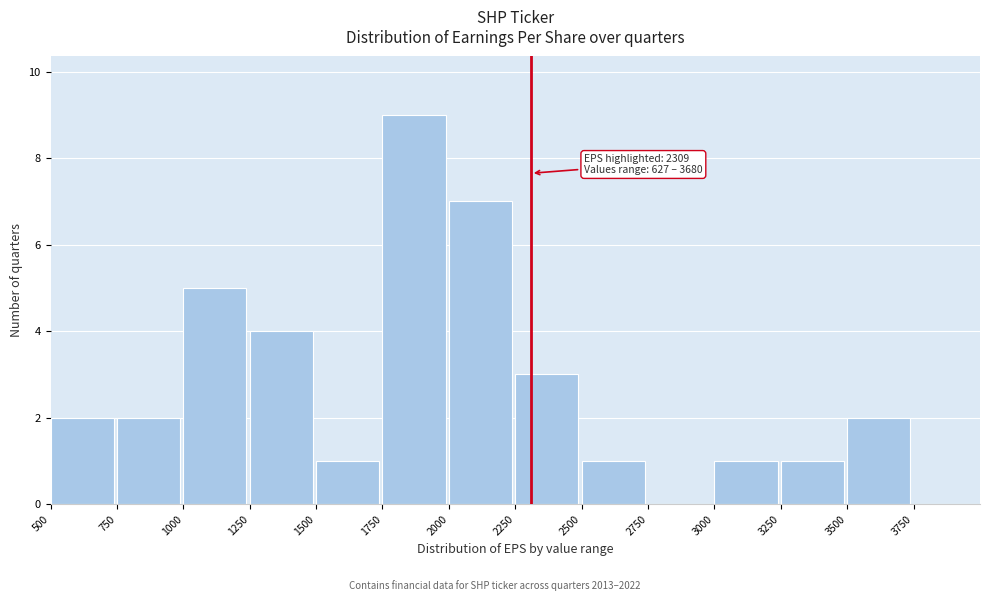

Which range on the x-axis has the tallest bar?

1750 to 2000